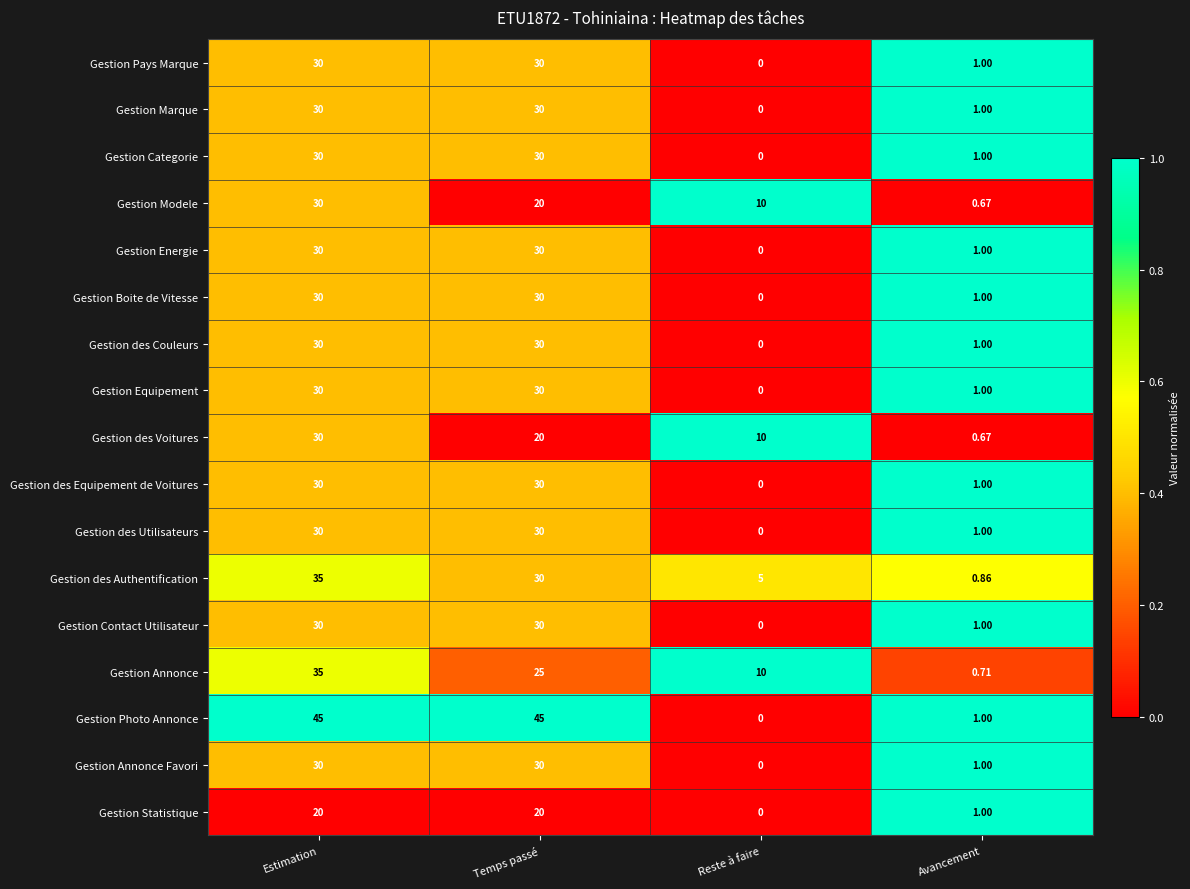

Which label corresponds to the smallest value in the chart?

Reste à faire